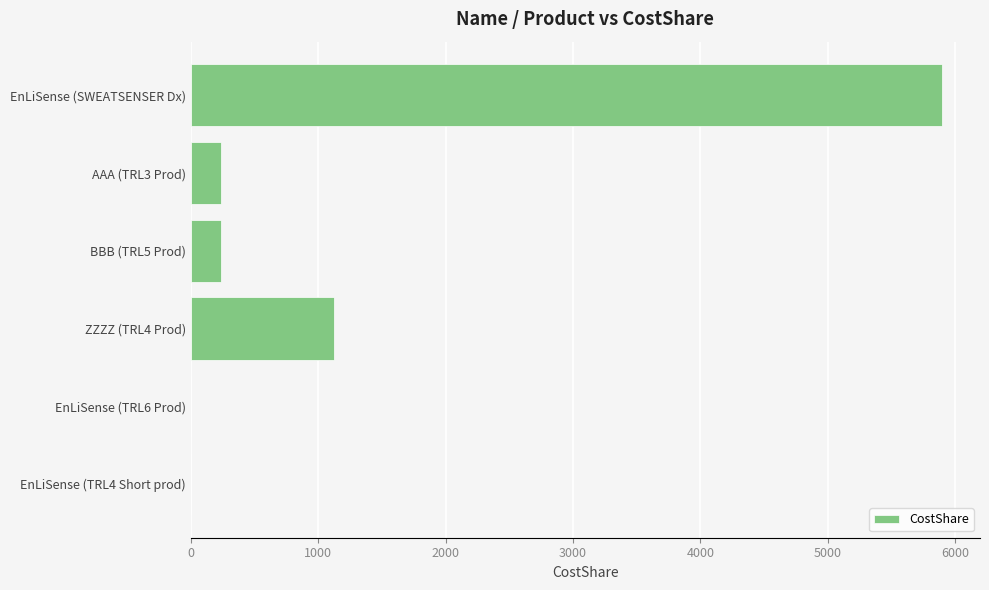

What is the average value?

1249